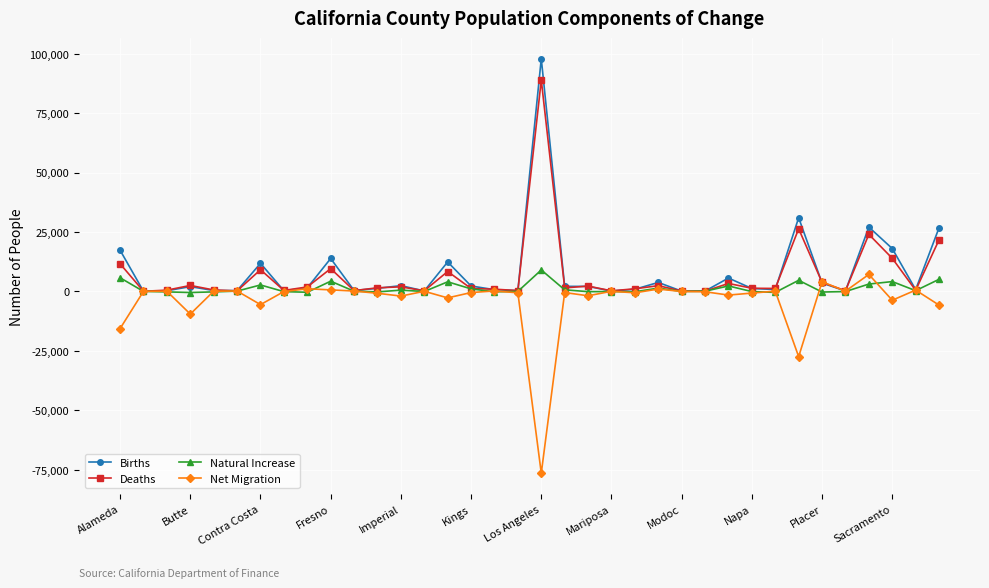

Which series has the widest spread of values?

Births